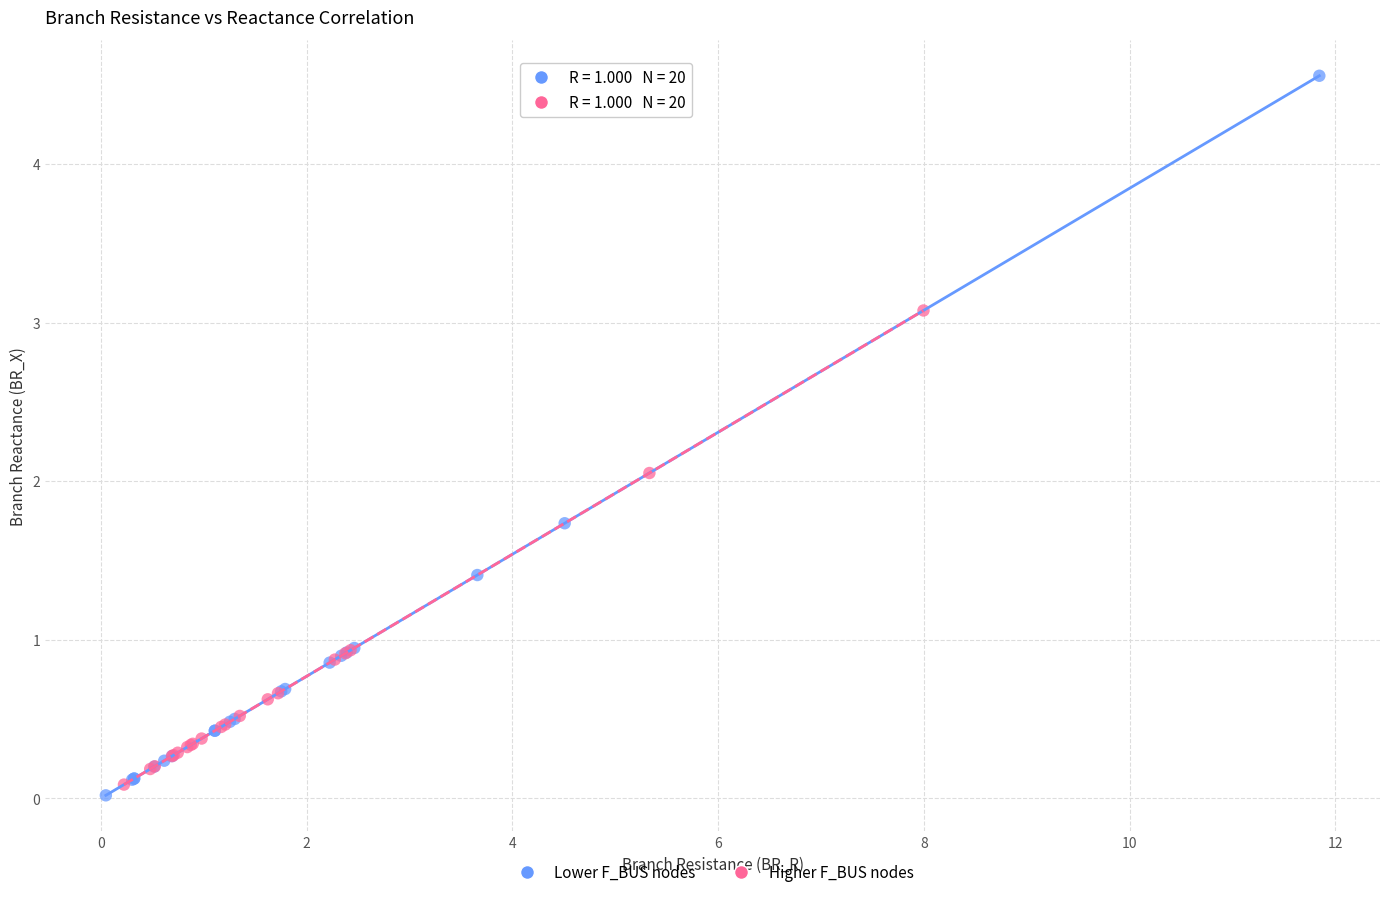

Which series has the largest Y range (max minus min)?

Lower F_BUS nodes